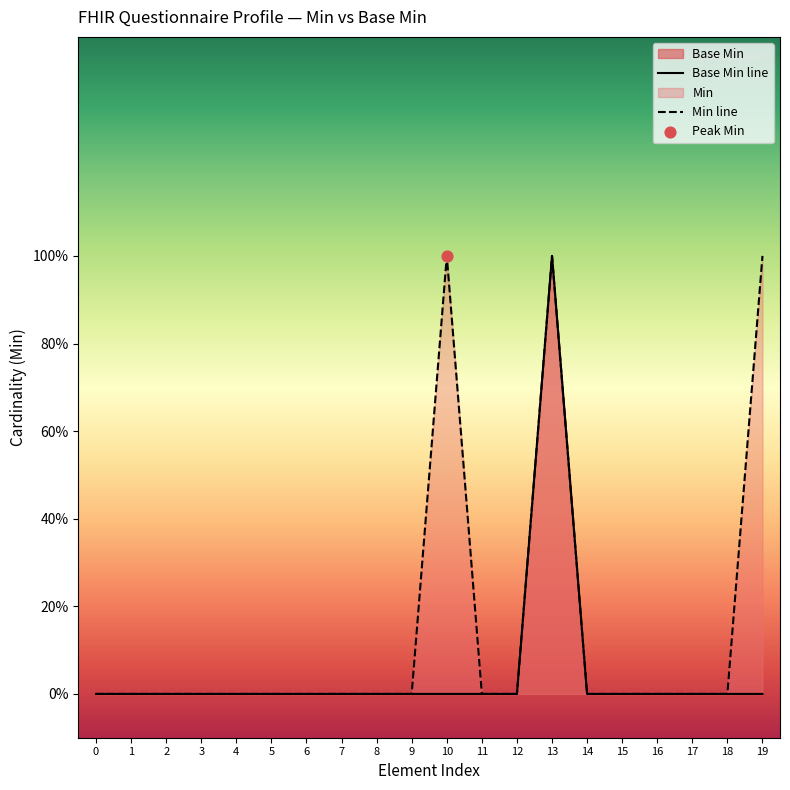

At how many categories does at least one series exceed 0?

3